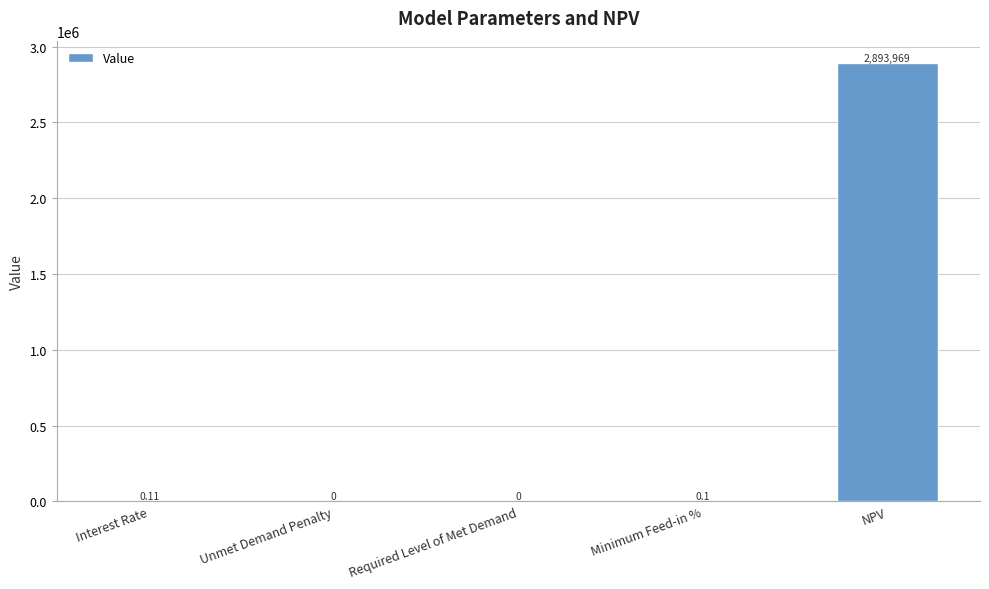

Between Required Level of Met Demand and NPV, which is larger?

NPV